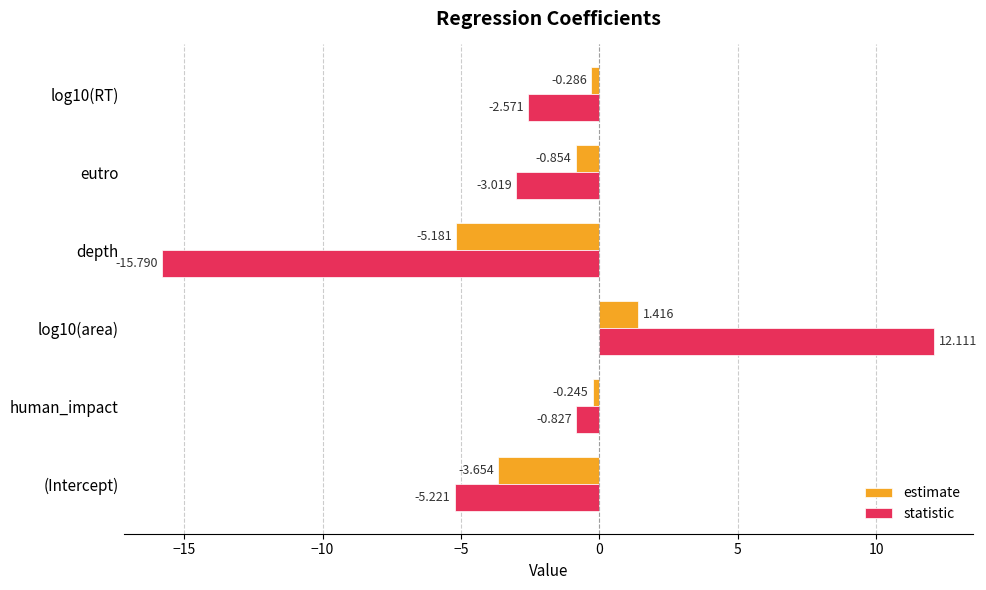

Where is statistic nearest to the value -1?

human_impact